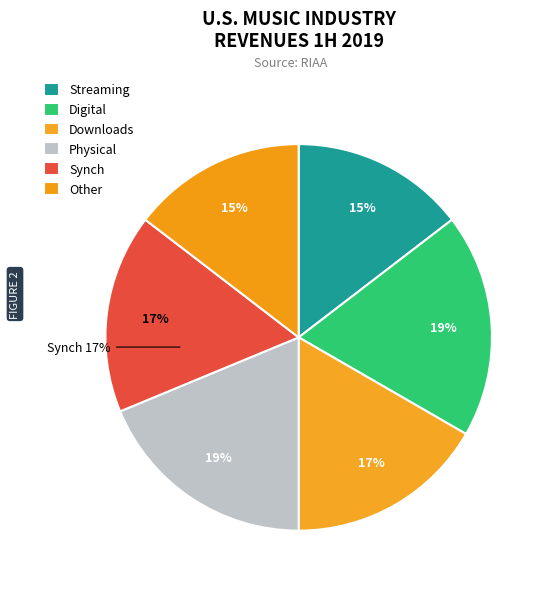

Do Row 5 and Row 11 together represent more than half of the pie?

No